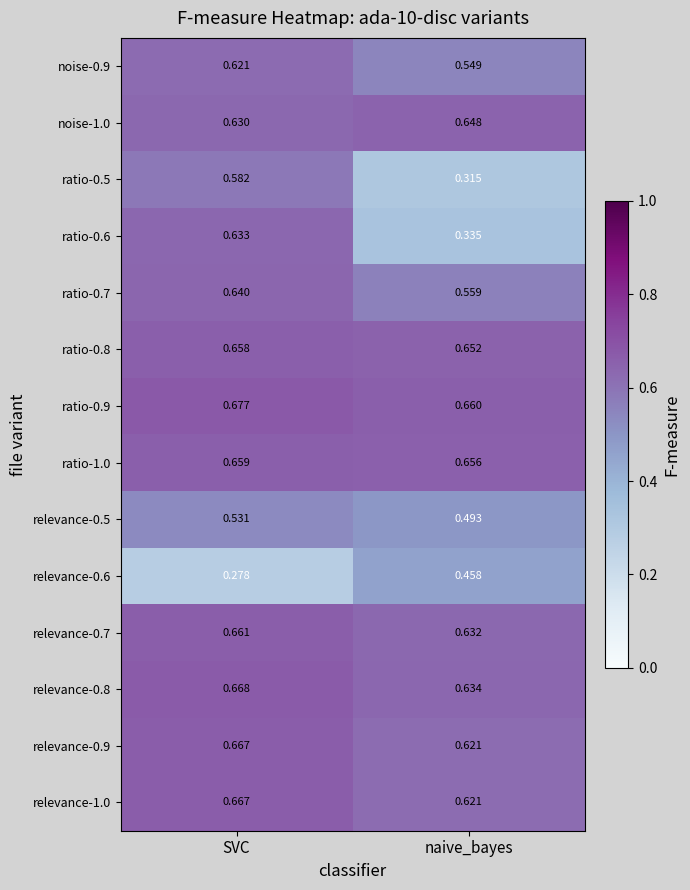

At which label does relevance-0.7 reach its minimum?

naive_bayes